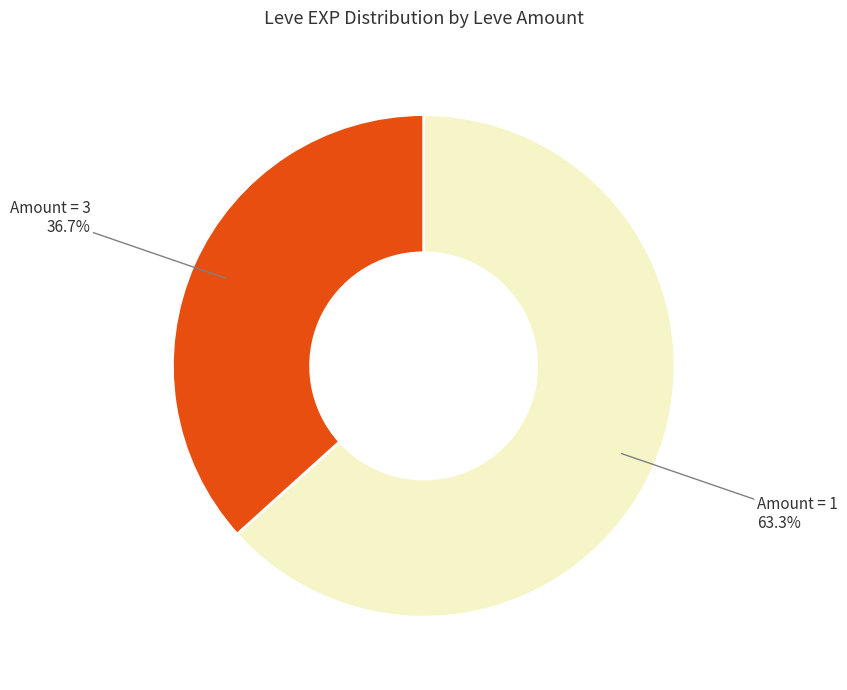

To the nearest percent, what is the difference between the largest and smallest slice percentages?

27%